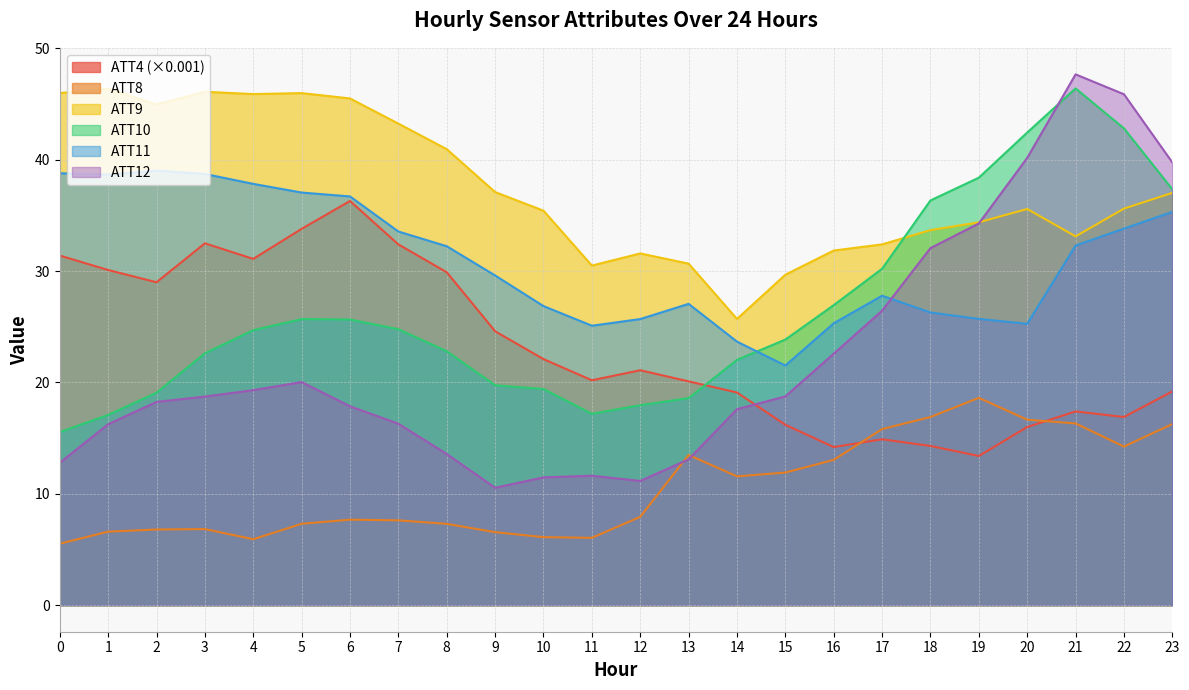

Read the ATT4 value at 20.

16.0